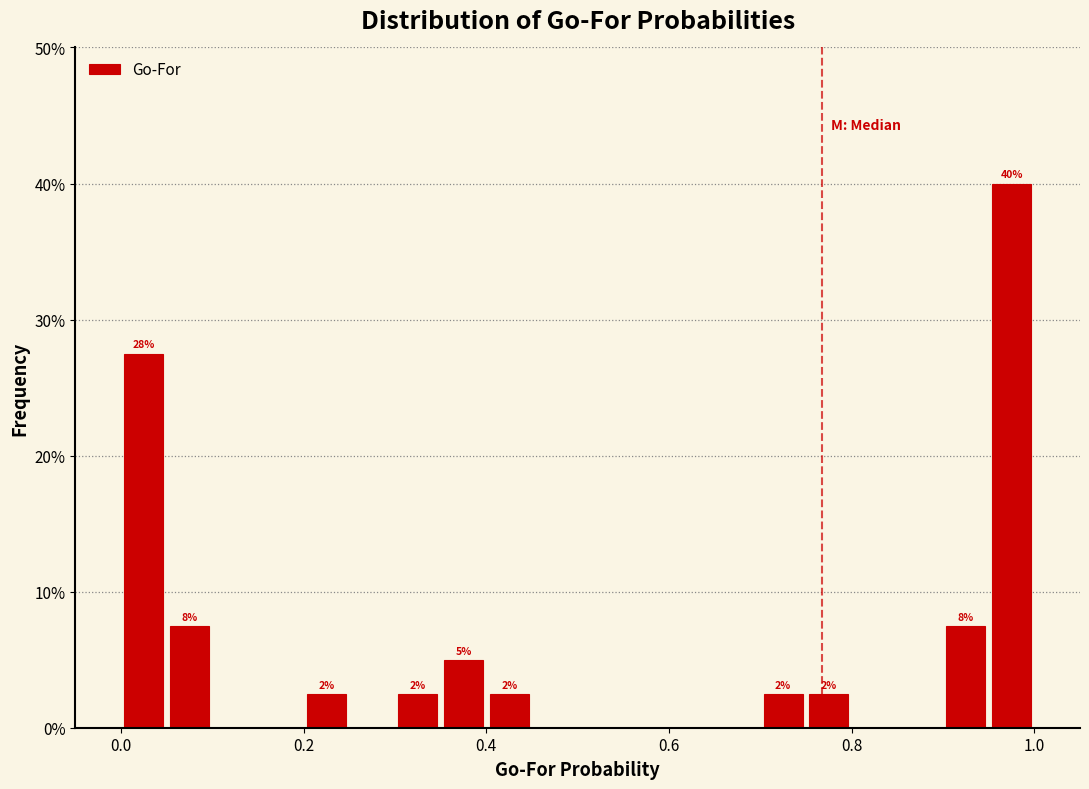

Around what value on the x-axis is the tallest bar? Give the approximate position of its centre, as read against the axis.

0.98